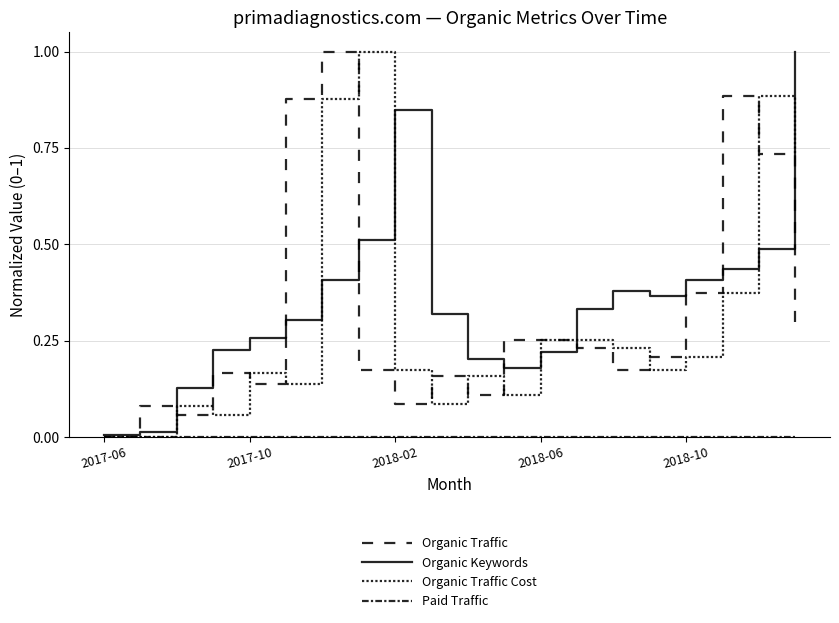

How many lines are shown in the chart?

4